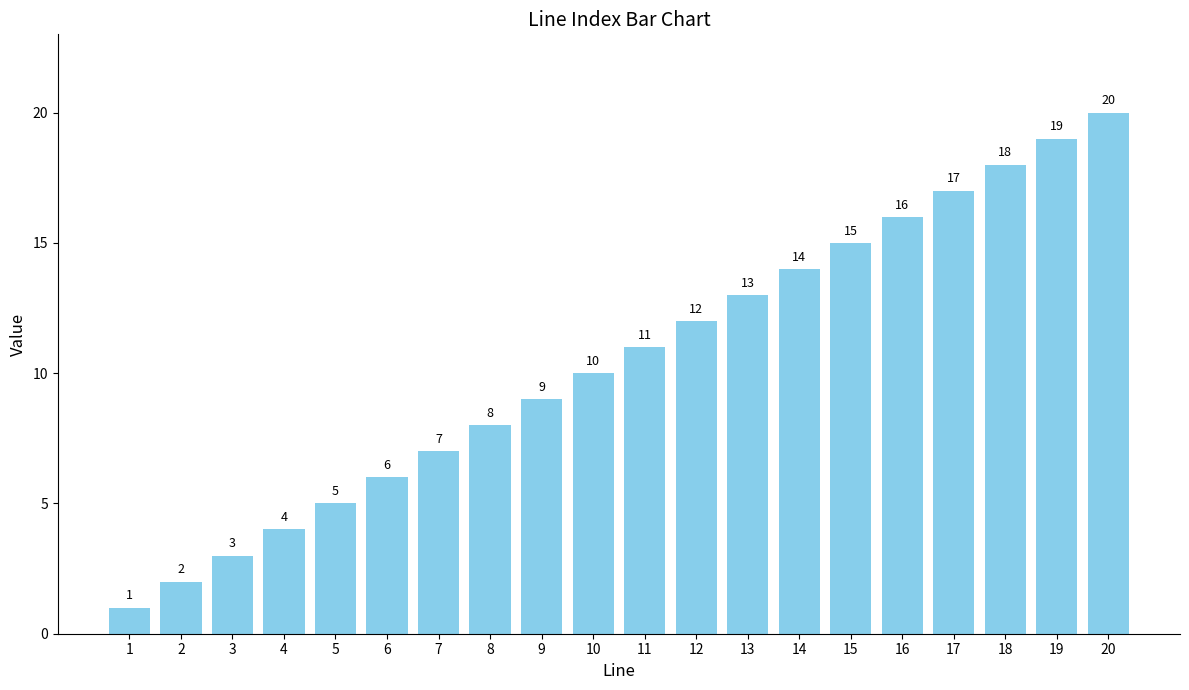

What is the ratio of the value at 12 to the value at 14?

0.9